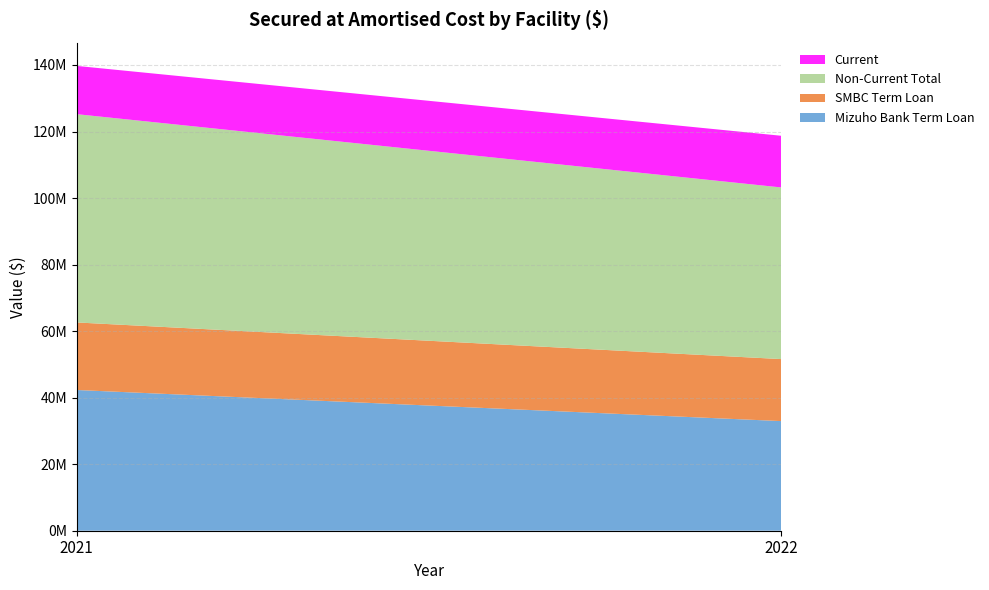

Reading left to right, list all the values displayed in this chart.

Mizuho Bank Term Loan: 42301952	32953172
SMBC Term Loan: 20307332	18640590
Non-Current Total: 62609284	51593762
Current: 14506615	15536531